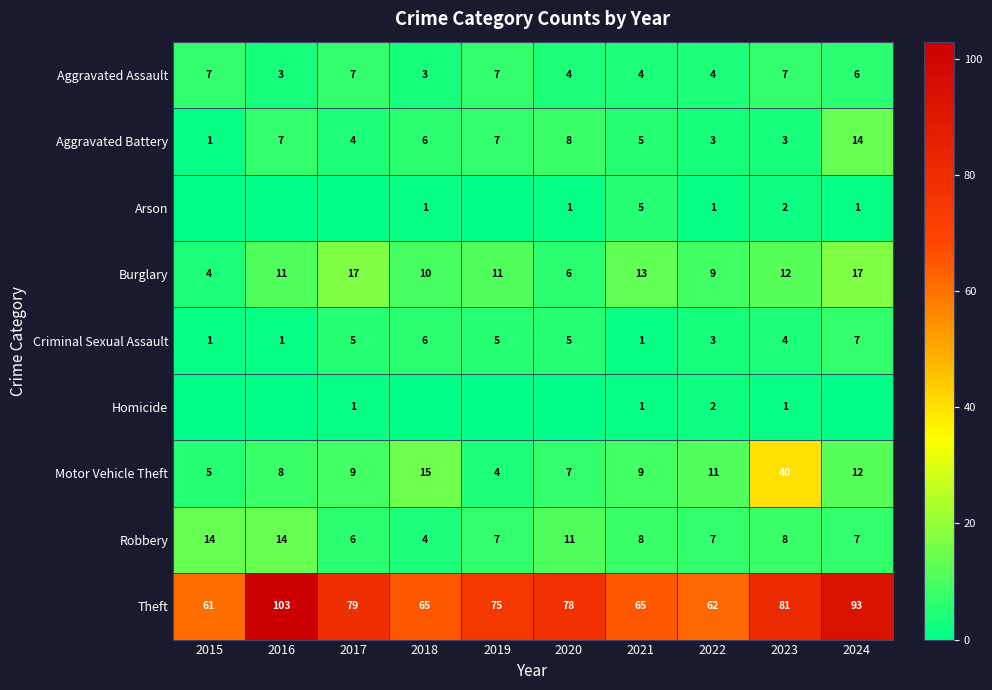

At which category is the sum across all series the highest?

2023